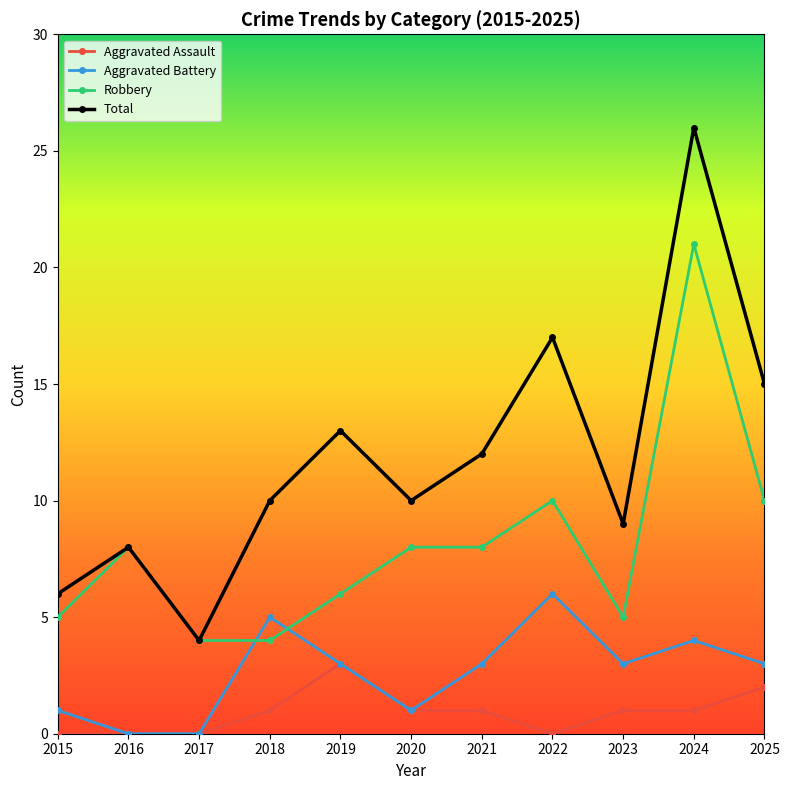

True or false: Total has a value of 9 at 2023.

True